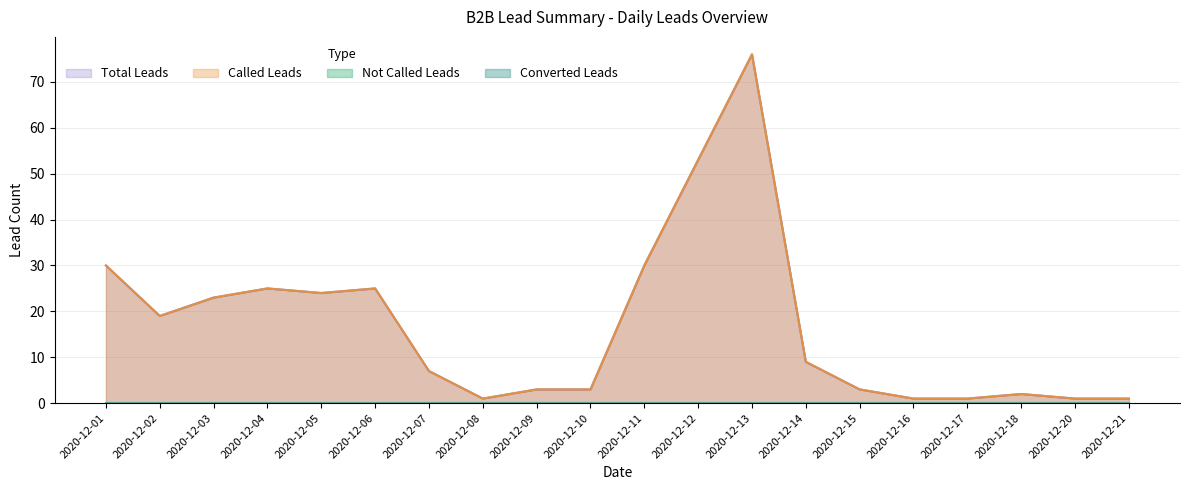

At which category is the sum across all series the highest?

2020-12-13